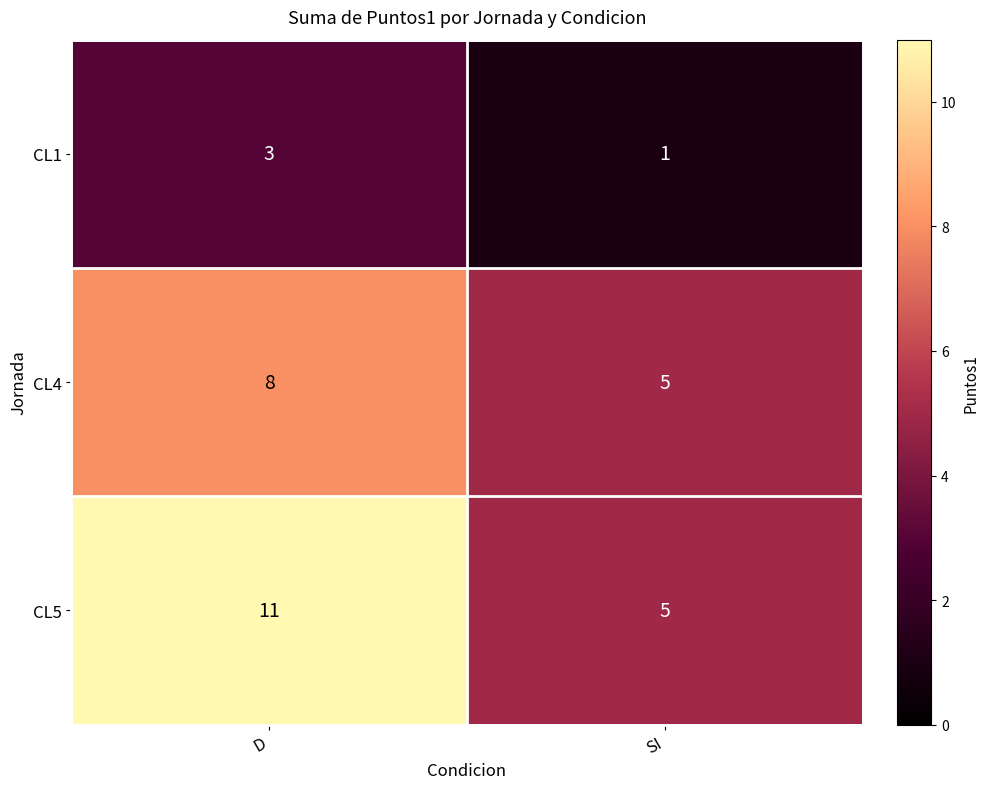

At which category is the sum across all series the highest?

D